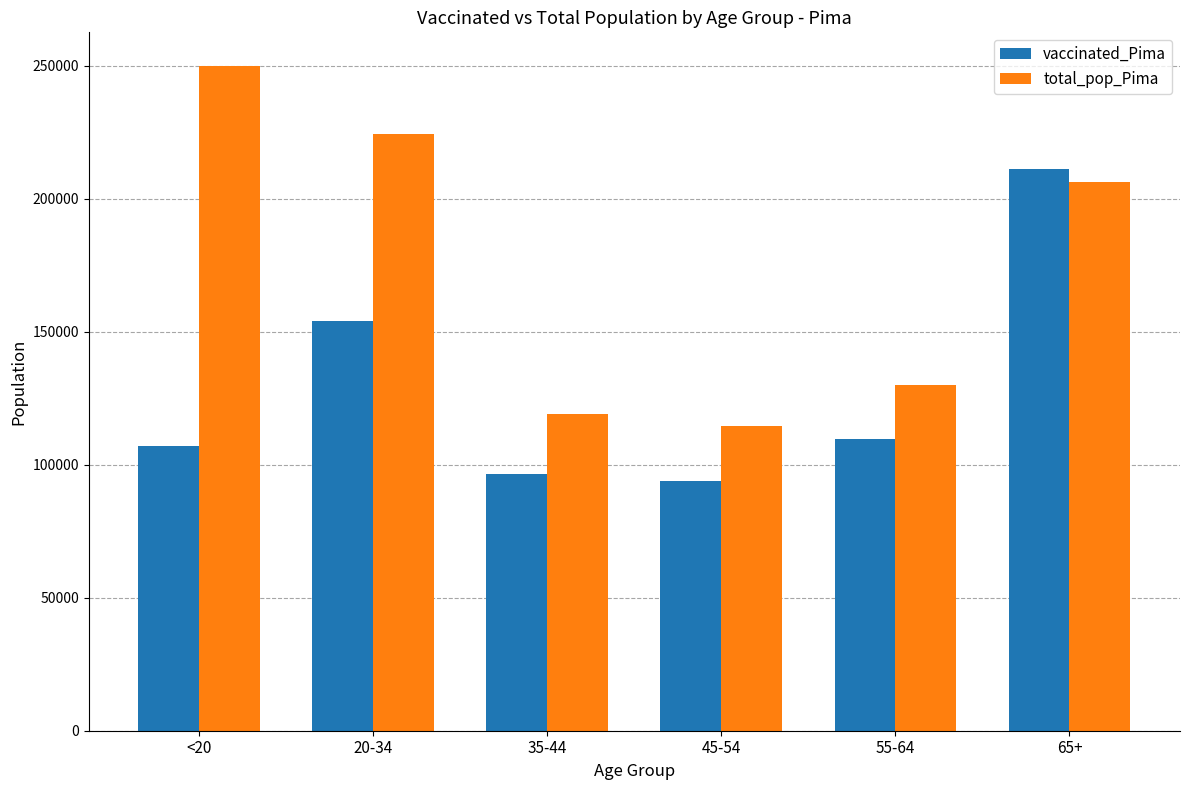

At which label does vaccinated_Pima reach its minimum?

45-54